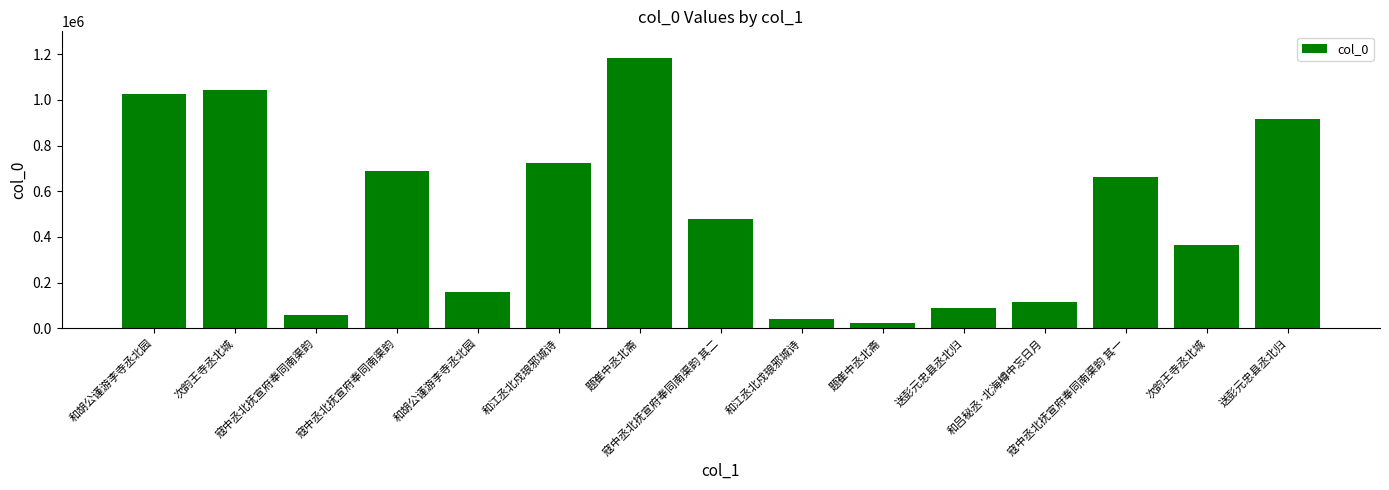

List the labels in order of value, smallest first.

题崔中丞北斋, 和江丞北戍琅邪城诗, 寇中丞北抚宣府奉同南渠韵, 送彭元忠县丞北归, 和吕秘丞·北海樽中忘日月, 和胡公谨游李寺丞北园, 次韵王寺丞北城, 寇中丞北抚宣府奉同南渠韵 其二, 寇中丞北抚宣府奉同南渠韵 其一, 寇中丞北抚宣府奉同南渠韵, 和江丞北戍琅邪城诗, 送彭元忠县丞北归, 和胡公谨游李寺丞北园, 次韵王寺丞北城, 题崔中丞北斋